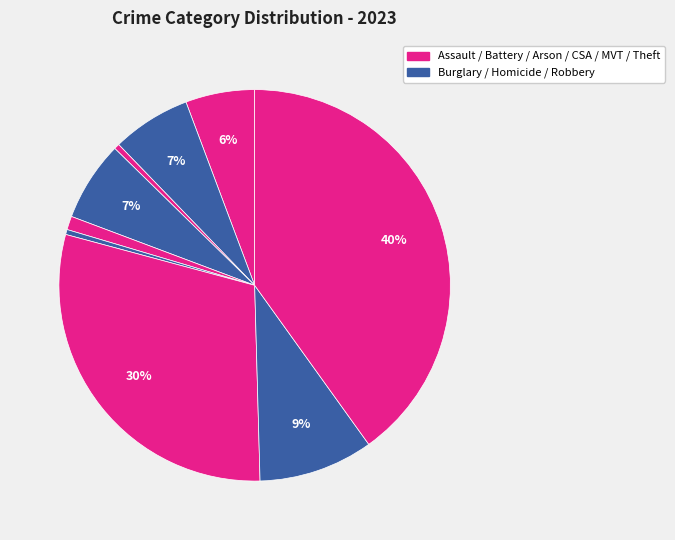

How many segments does this pie chart have?

9